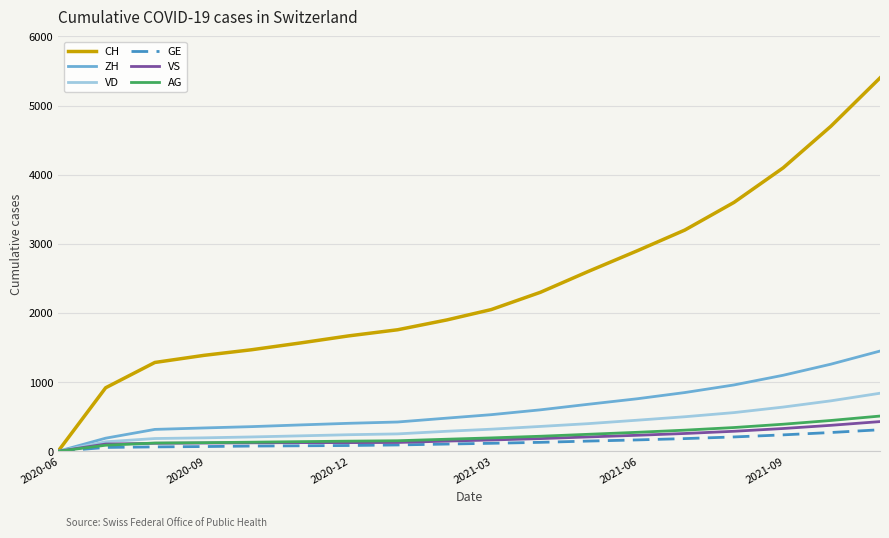

What is the maximum value for VS?

430